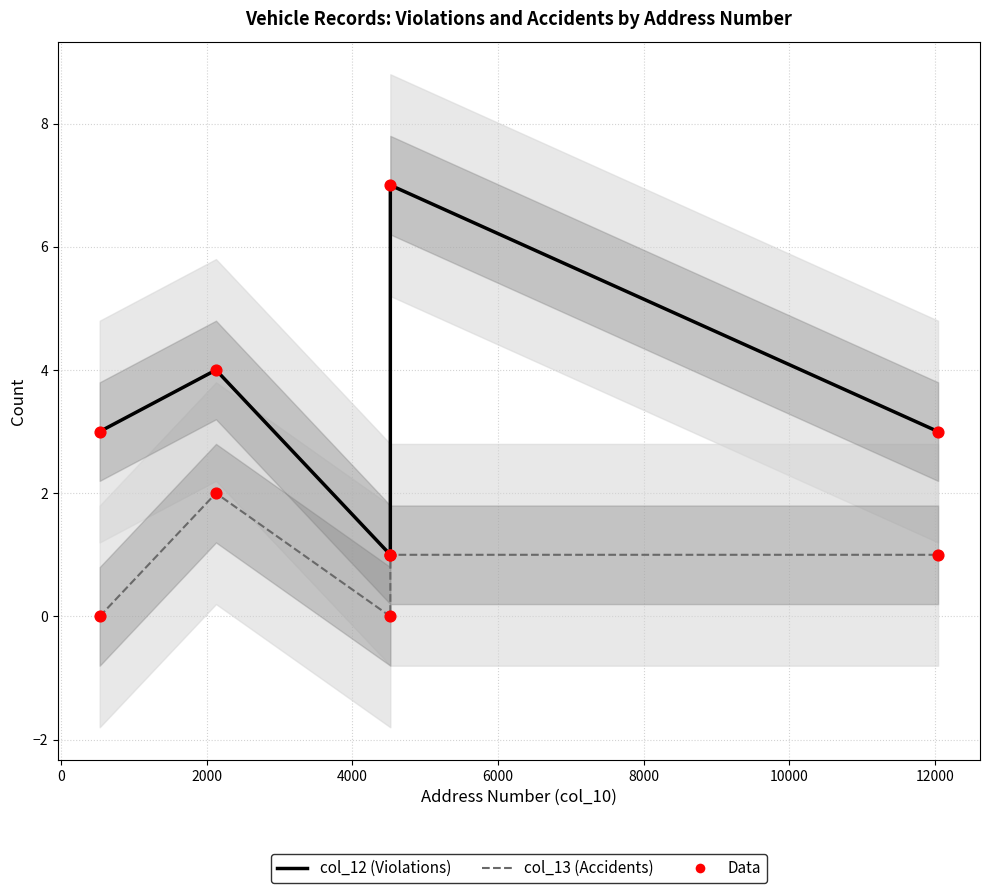

At how many categories does at least one series exceed 5?

1